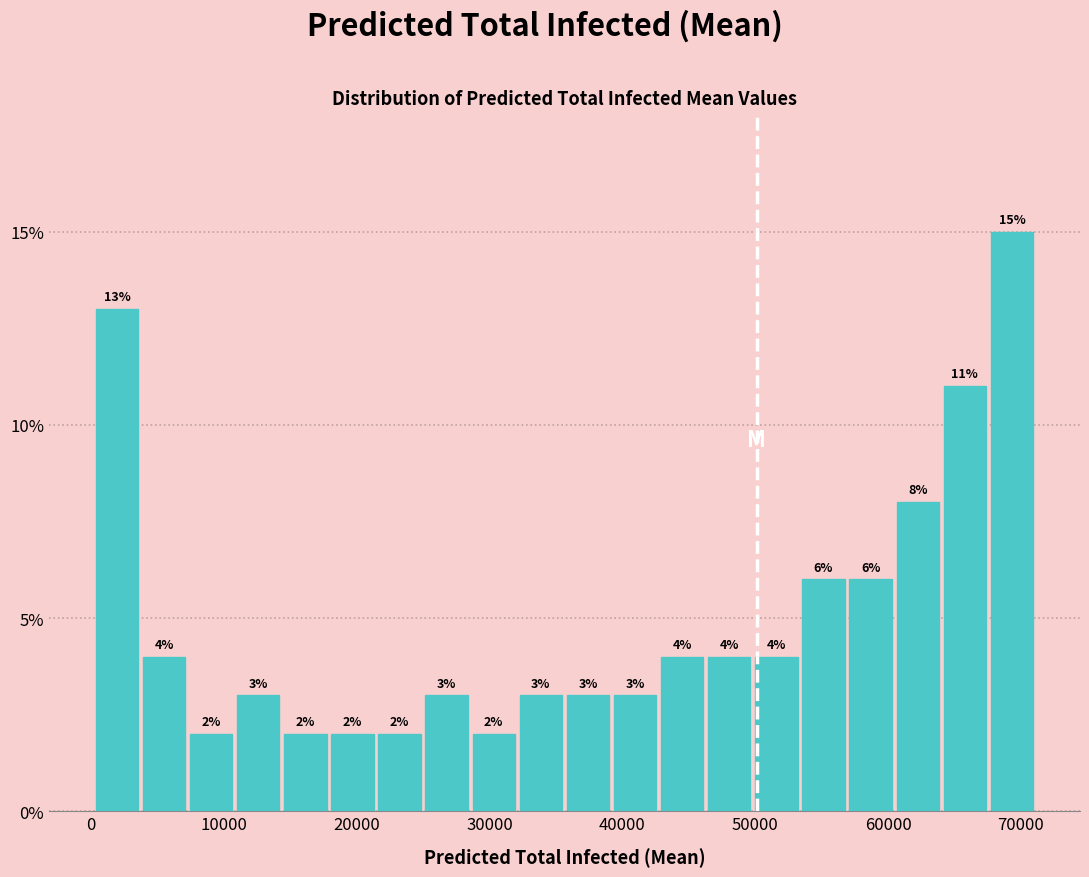

Read against the x-axis, roughly where is the centre of the tallest bar?

69000